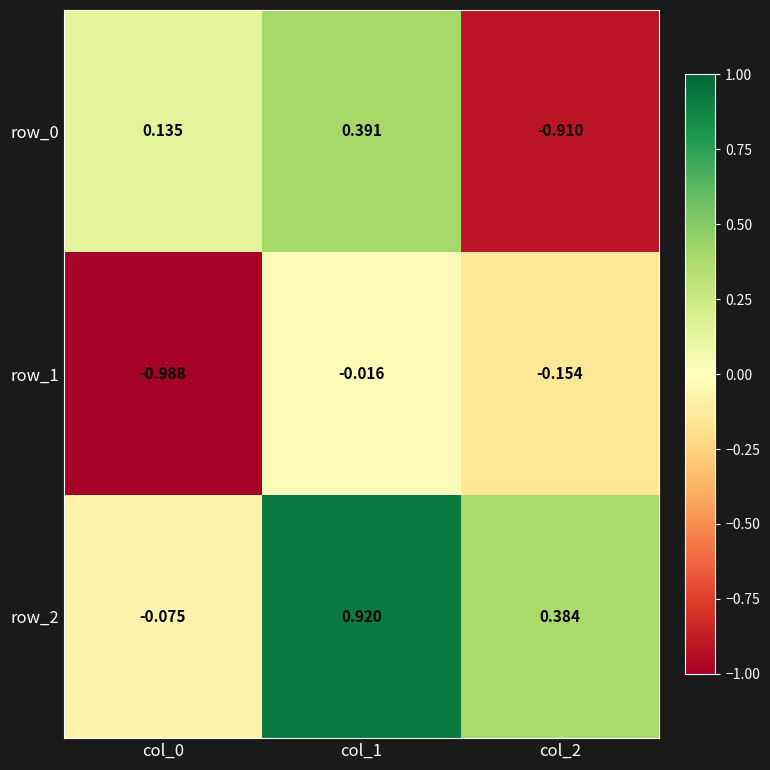

Is the value of row_1 at col_0 greater than the value of row_2 at col_2?

No